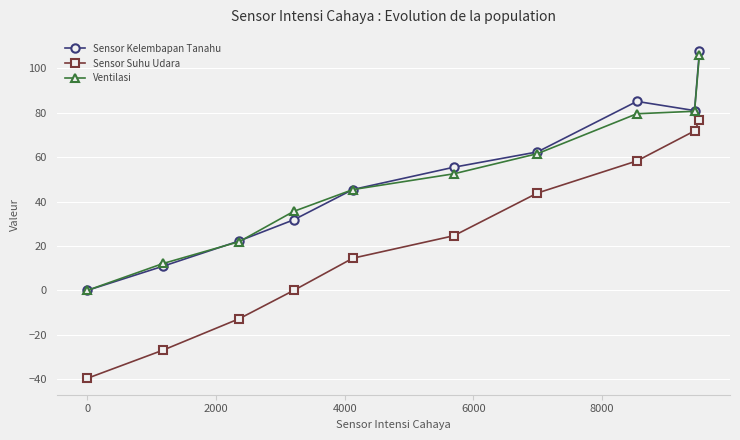

What is the greatest value displayed?

107.7